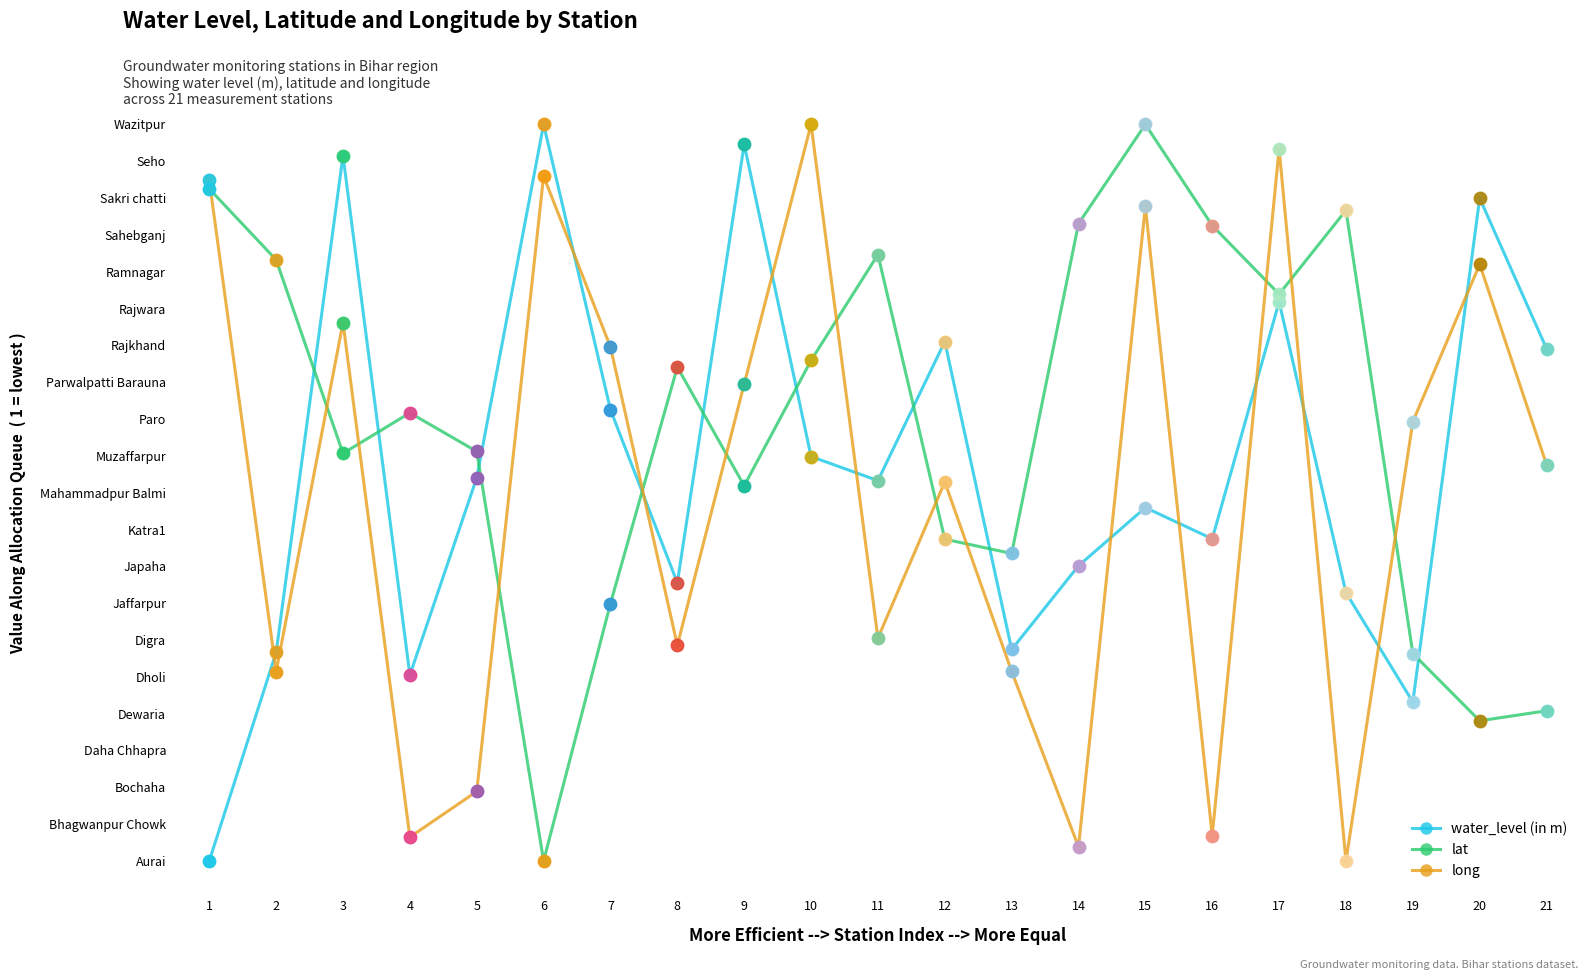

At which category does water_level (in m) reach its first local valley?

4